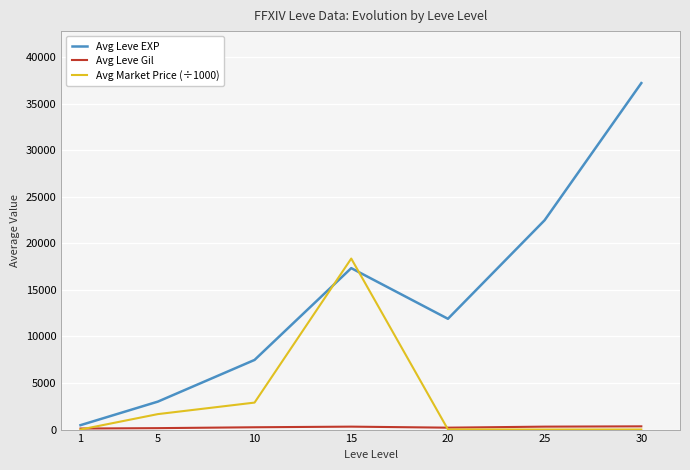

True or false: Avg Leve EXP and Avg Market Price (÷1000) intersect in this chart.

True